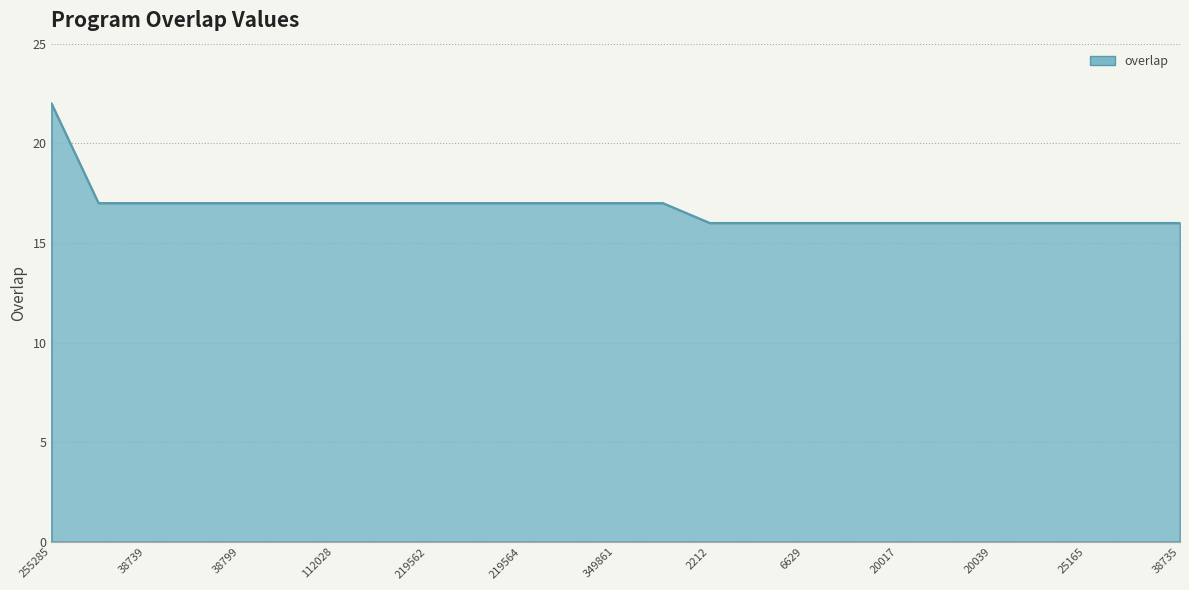

What is the smallest value displayed?

16